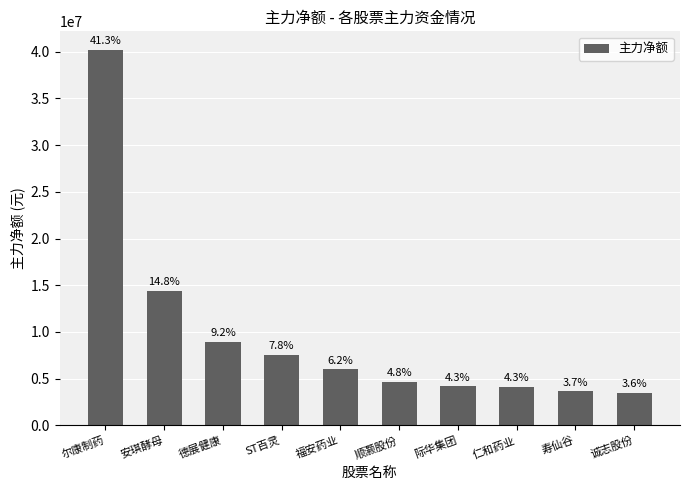

What is the difference between the maximum and second lowest values?

36538687